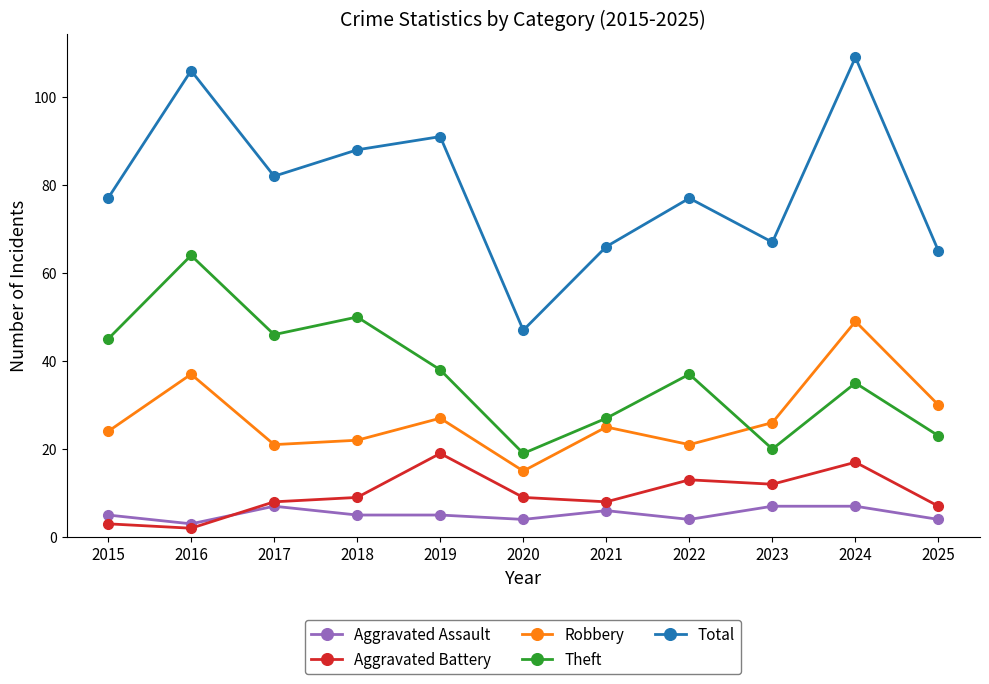

What is the sum of the Total values at 2022 and 2024?

186